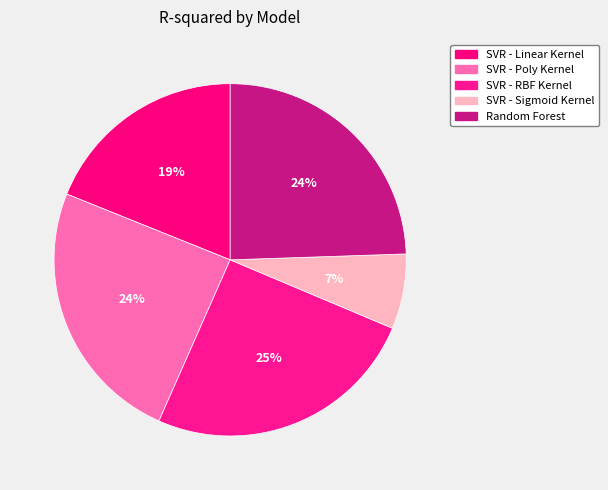

How many slices are in this pie chart?

5